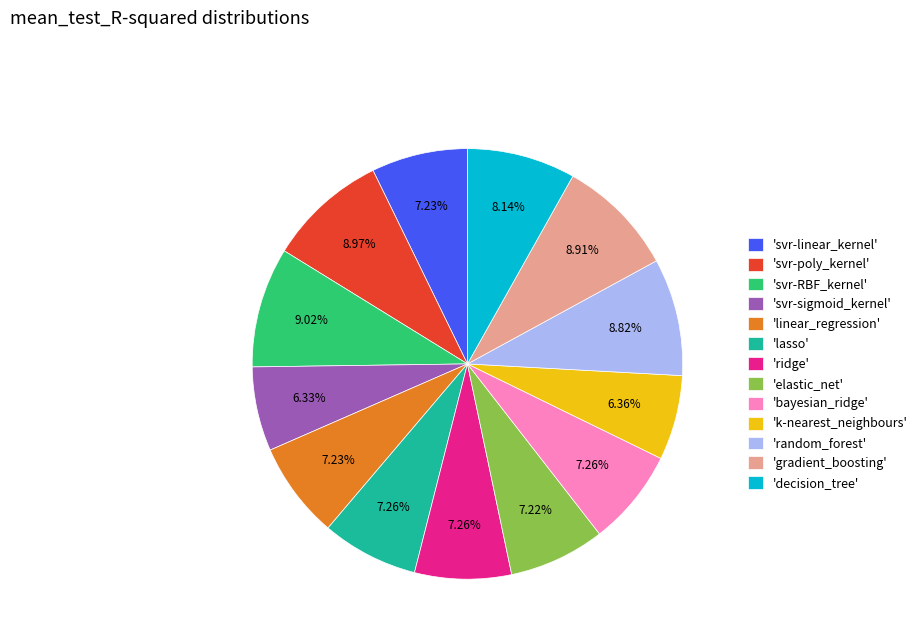

Between 'svr-sigmoid_kernel' and 'decision_tree', which is larger?

'decision_tree'